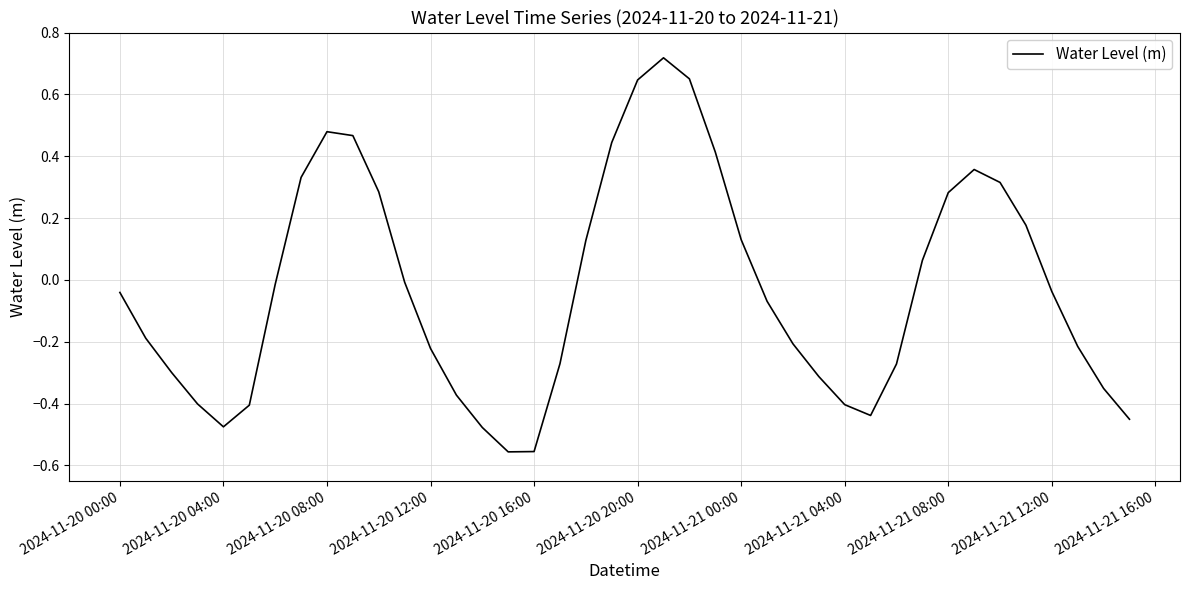

How many lines are shown in the chart?

1